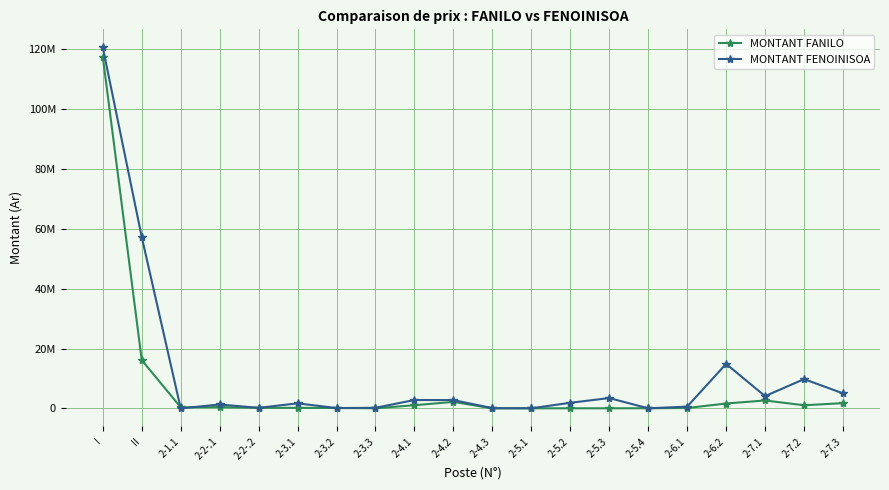

What are all the series names shown in the legend?

MONTANT FANILO, MONTANT FENOINISOA